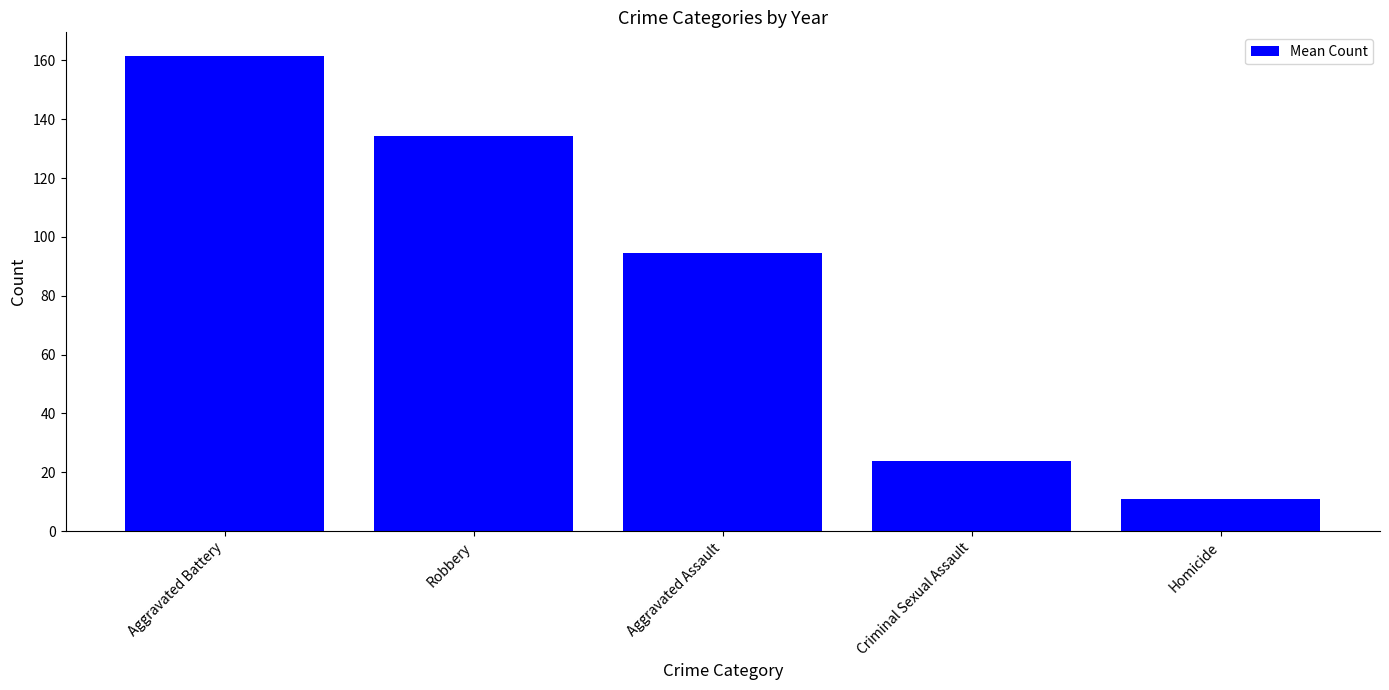

How many bars are there in total?

5